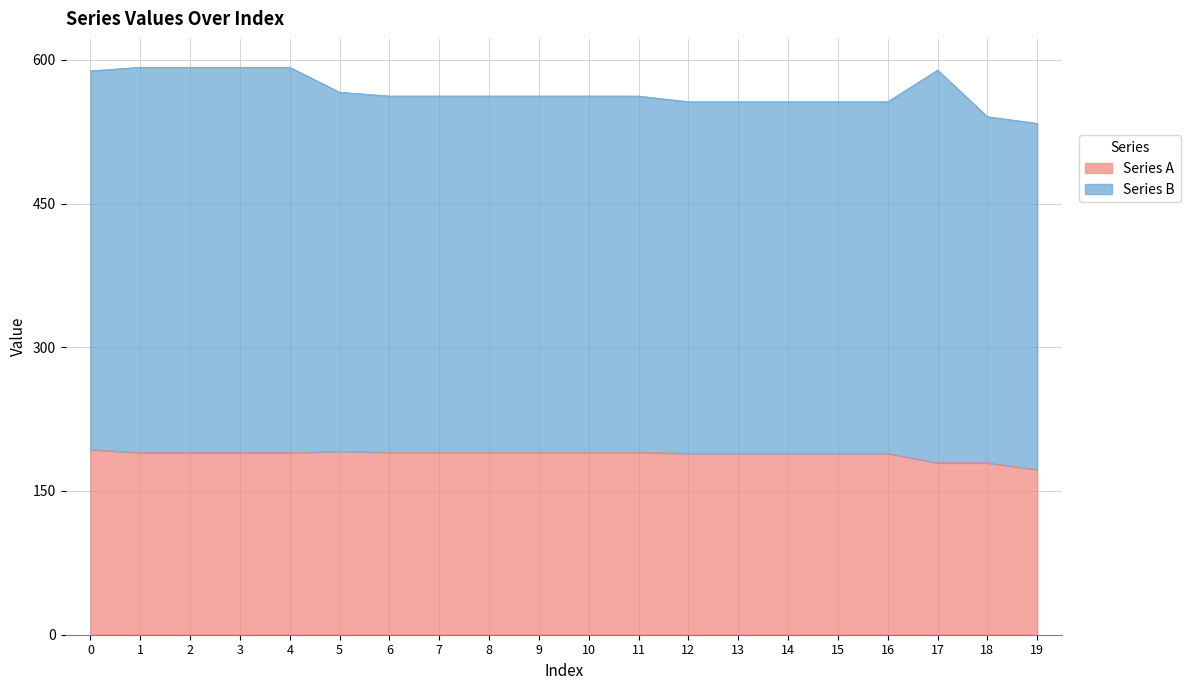

Reading left to right, what are all the values shown in this chart?

0=193.3	1=189.9	2=189.9	3=189.9	4=189.9	5=191.4	6=190.3	7=190.3	8=190.3	9=190.3	10=190.3	11=190.3	12=189.2	13=189.2	14=189.2	15=189.2	16=189.2	17=179.3	18=179.3	19=172.3